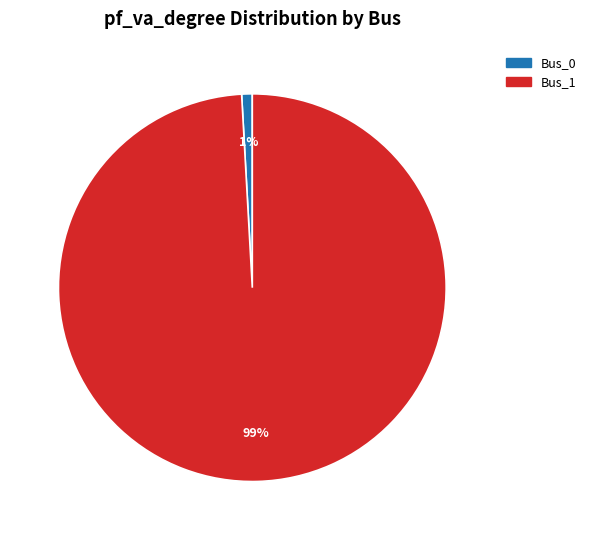

True or false: Bus_0 accounts for 11% of the total.

False